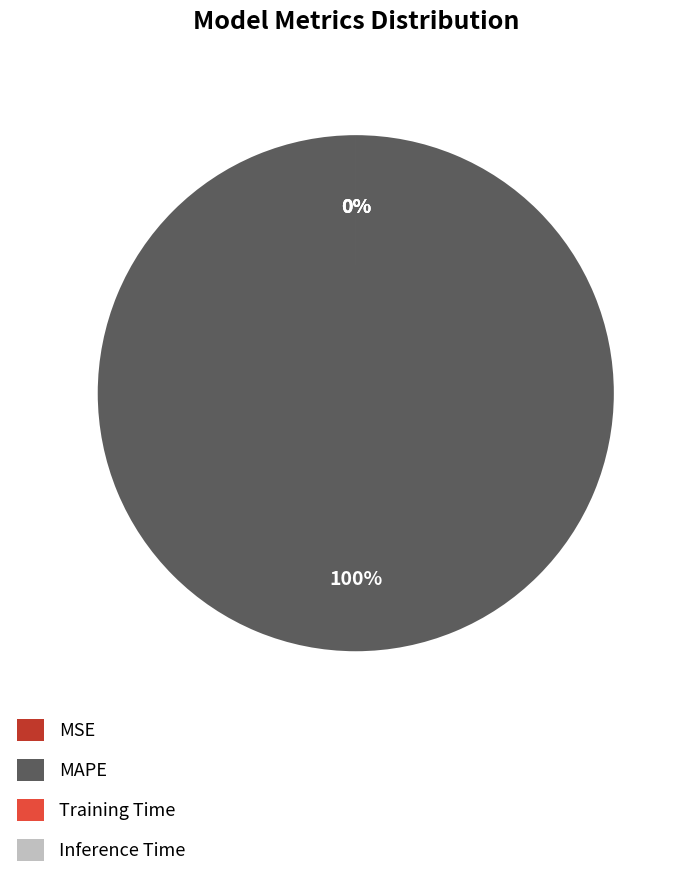

To the nearest percent, what is the difference between the Training Time and MAPE slice percentages?

100%